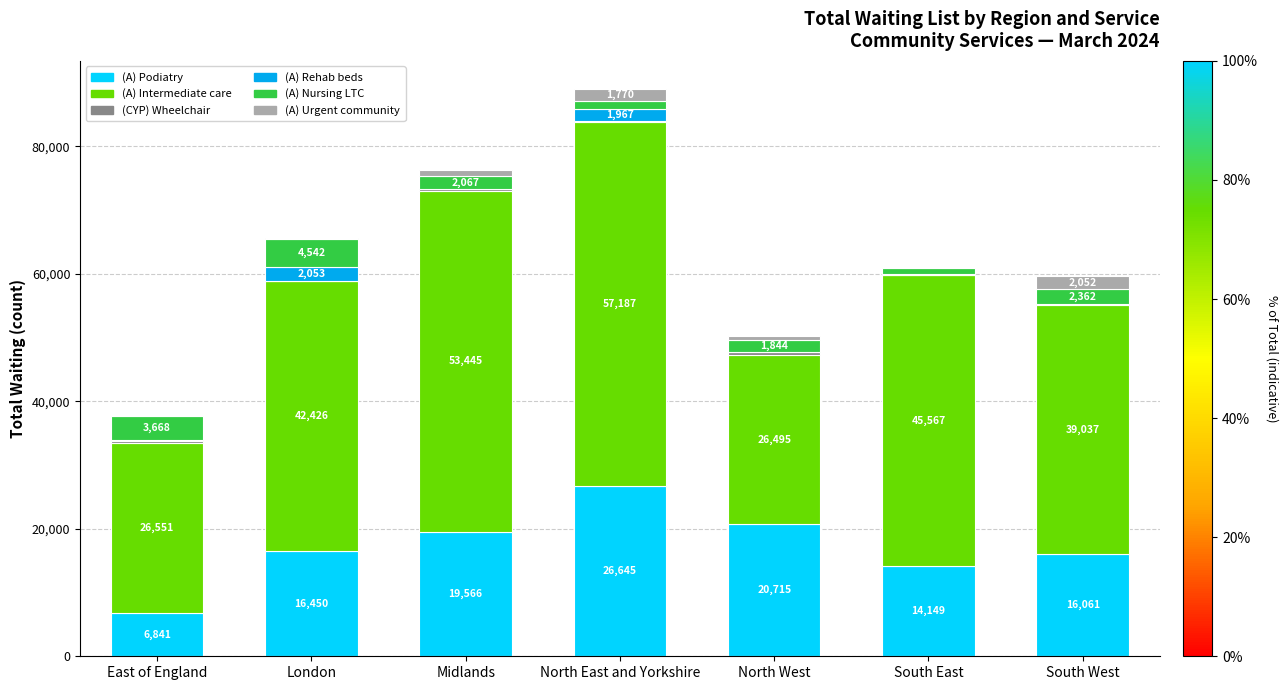

How many series are shown in this chart?

6